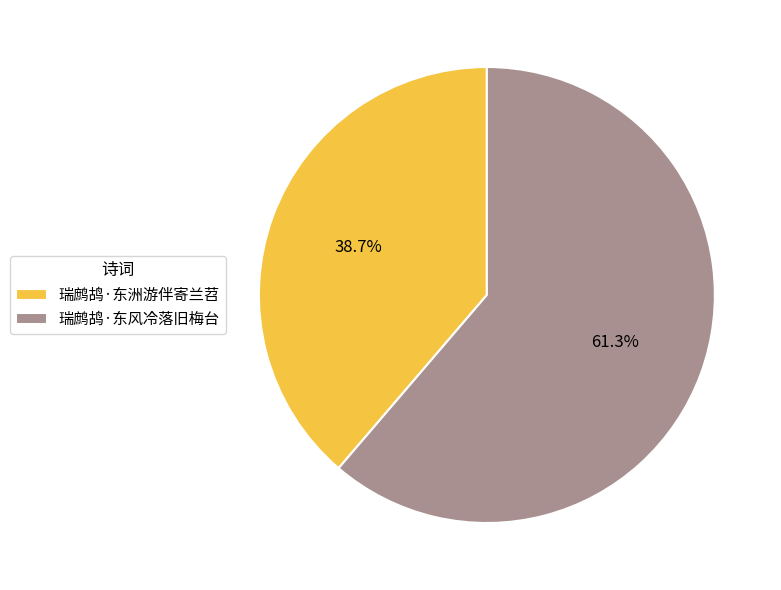

Does 瑞鹧鸪·东洲游伴寄兰苕 account for over 50% of the chart?

No